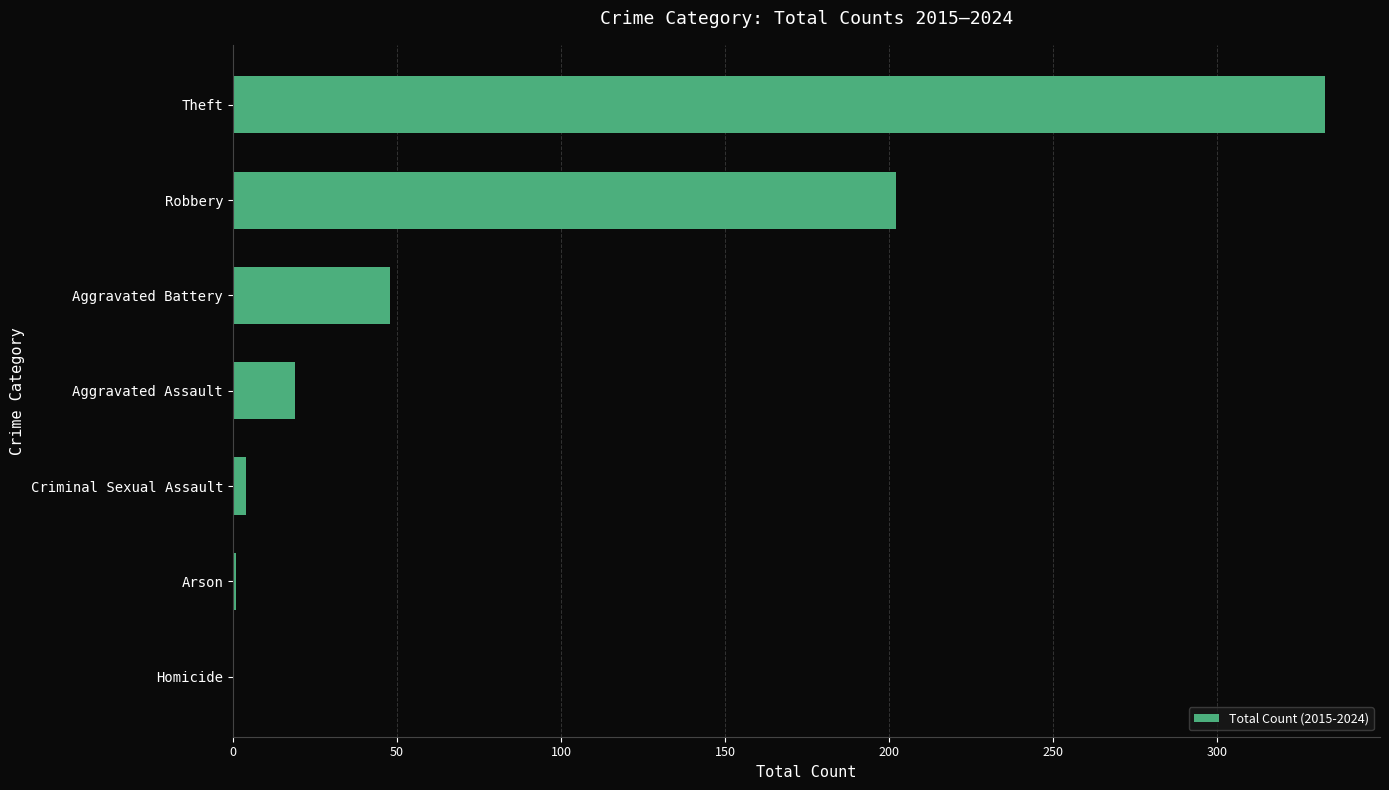

Which has a higher value, Aggravated Battery or Aggravated Assault?

Aggravated Battery